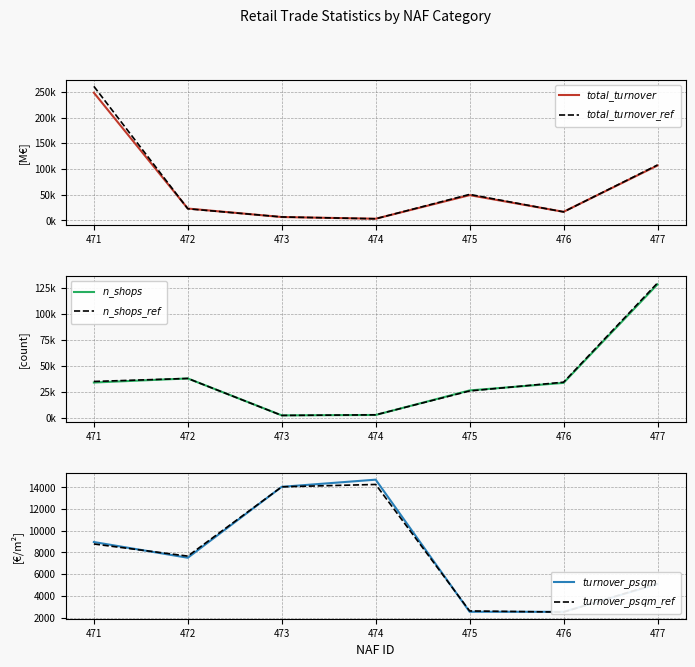

What is the sum of all $n\_shops$ values?

264350.0